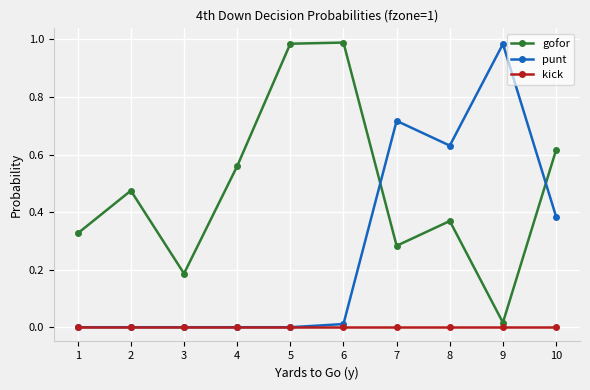

Is this an area chart (filled region under the line)?

No